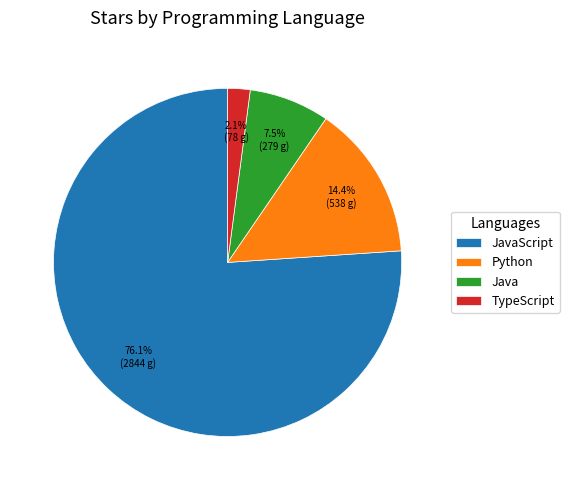

How much of the chart is everything except Java?

92.5%